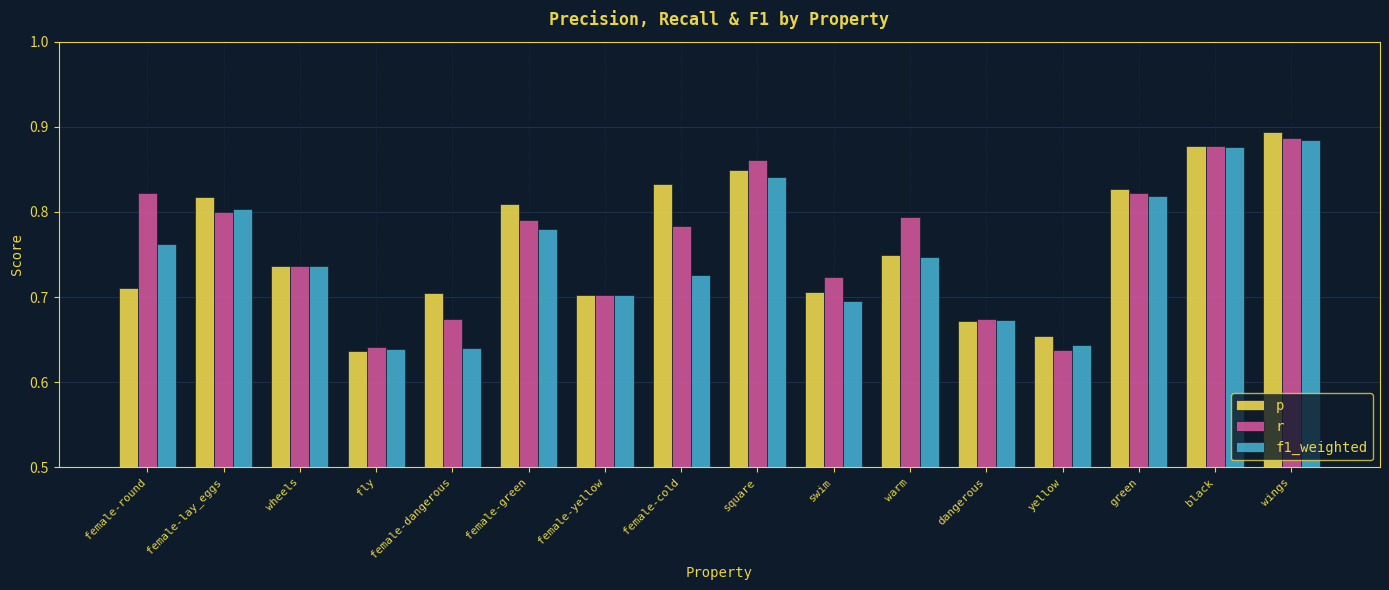

Between female-cold and warm, which series saw the biggest shift?

p